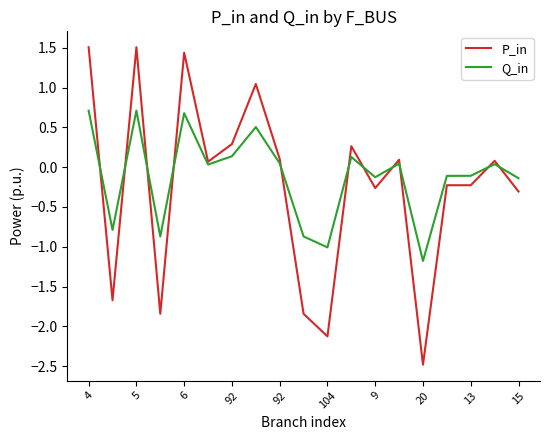

What is the minimum value shown in the chart?

-2.5